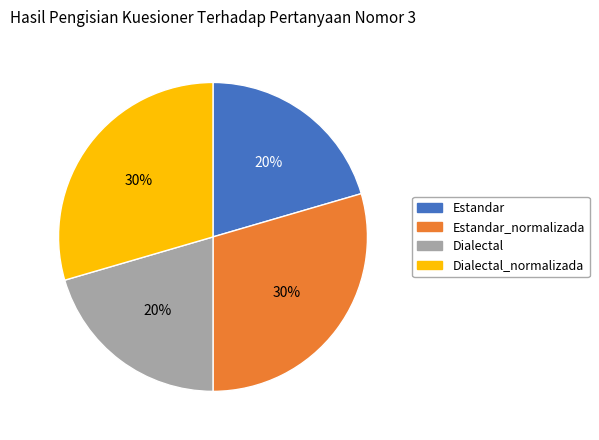

To the nearest percent, what portion does Estandar_normalizada represent?

30%